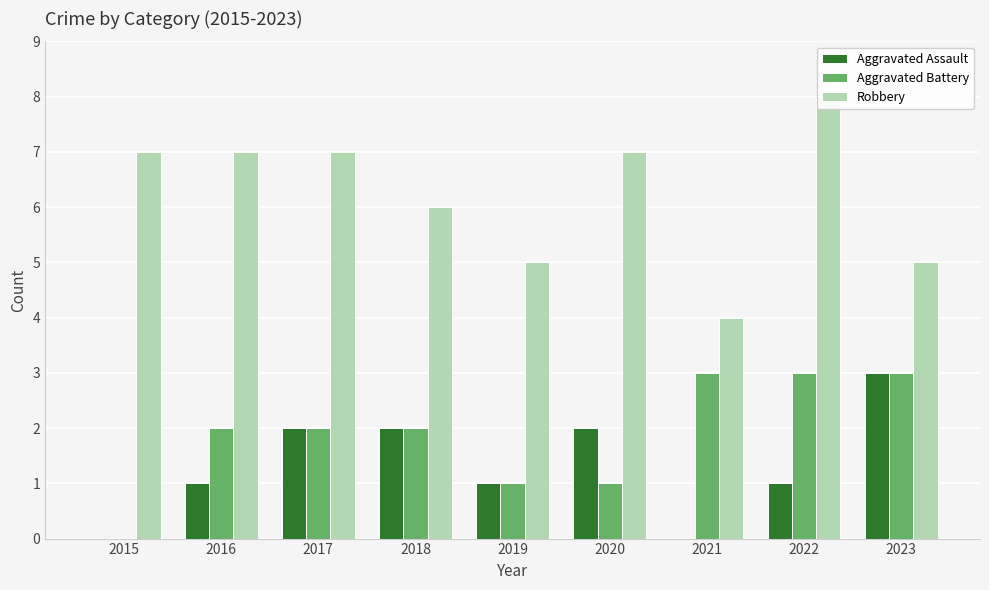

The Aggravated Battery series shows 3 at 2023. True or false?

True